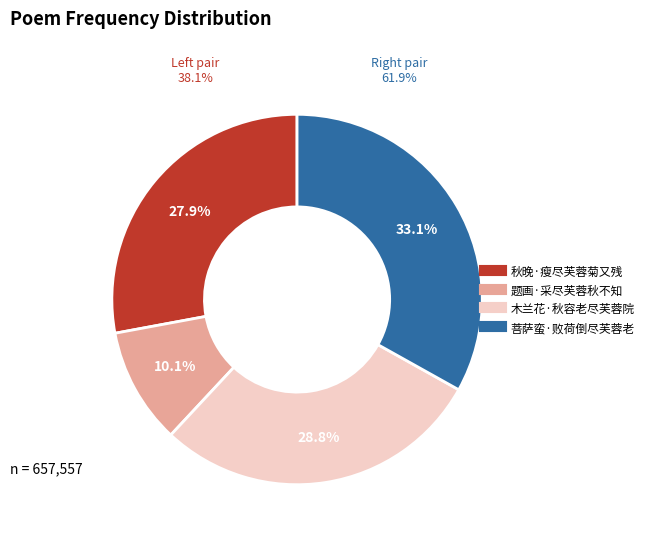

Count the number of slices in the pie.

4